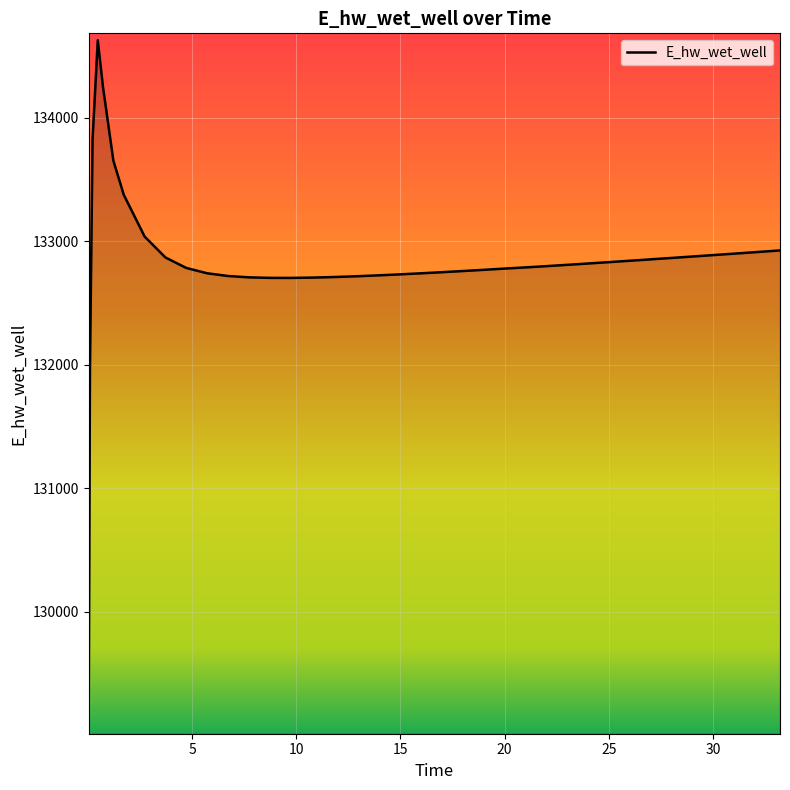

What is the difference between the maximum and minimum values?

5557.7